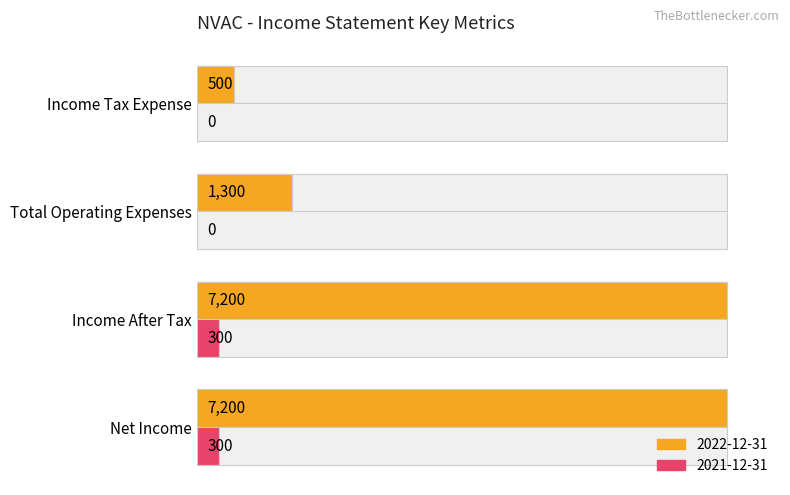

Between Net Income and Income Tax Expense, which is larger?

Net Income